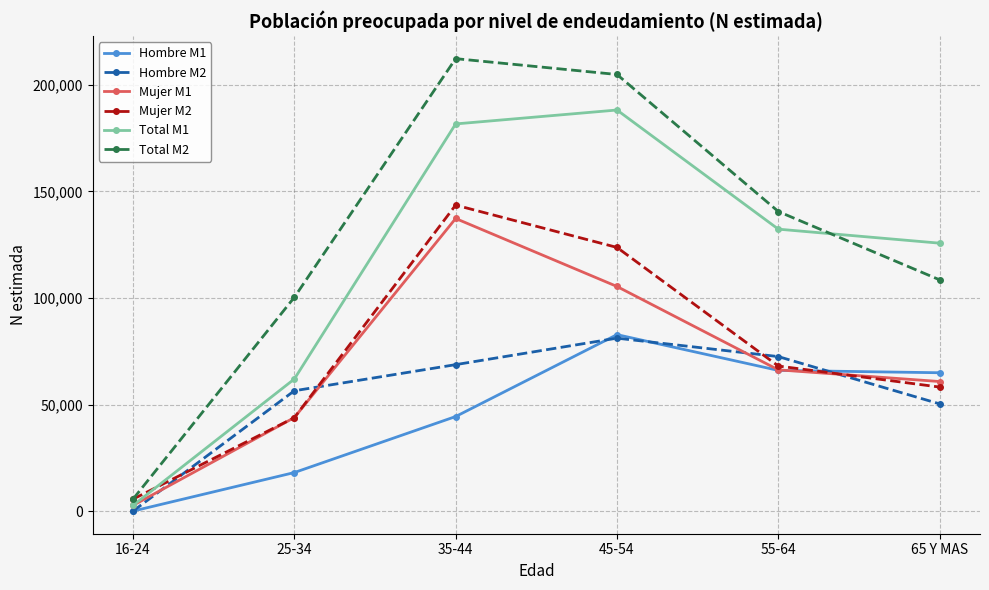

At how many categories does at least one series exceed 69445?

5